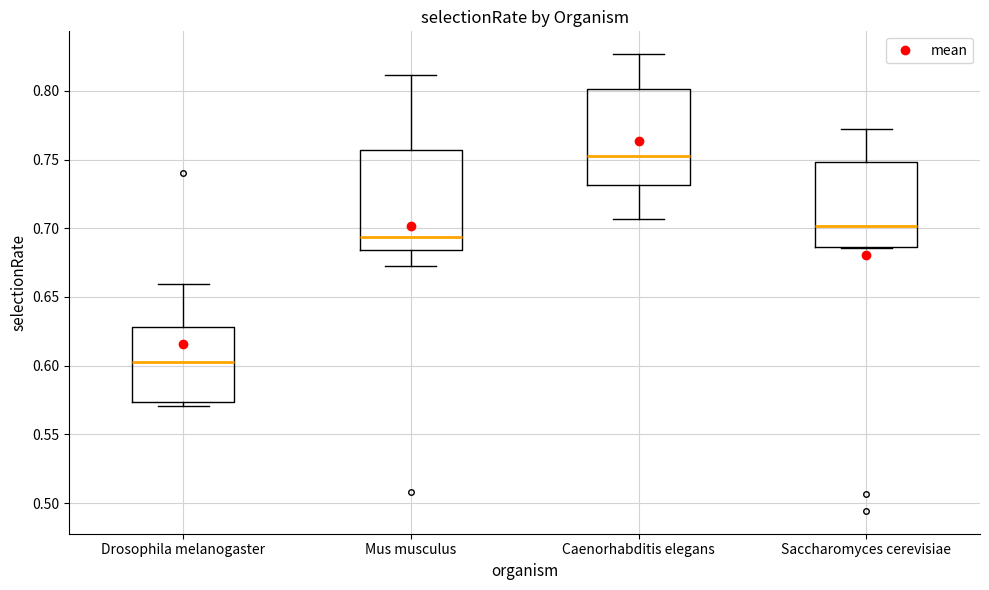

Reading left to right, read every box against the y-axis: the position of its median line, the range the box covers, and the ends of its whiskers. The values are not printed on the chart, so give them approximately, as read against the axis.

Drosophila melanogaster: median 0.605, box 0.575 to 0.630, whiskers 0.570 to 0.660
Mus musculus: median 0.695, box 0.685 to 0.755, whiskers 0.675 to 0.810
Caenorhabditis elegans: median 0.755, box 0.730 to 0.800, whiskers 0.705 to 0.825
Saccharomyces cerevisiae: median 0.700, box 0.685 to 0.750, whiskers 0.685 to 0.770